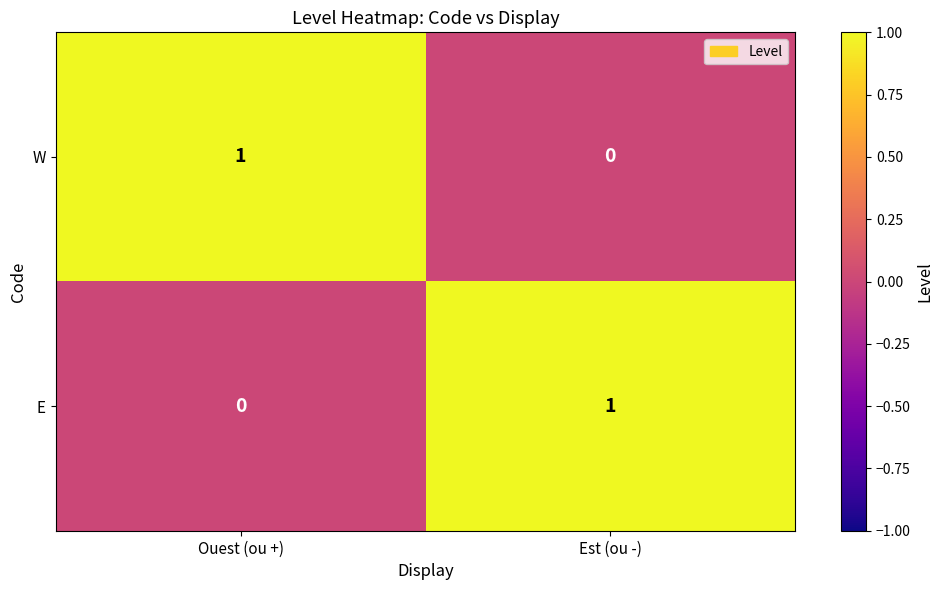

The E series shows 2 at Est (ou -). True or false?

False